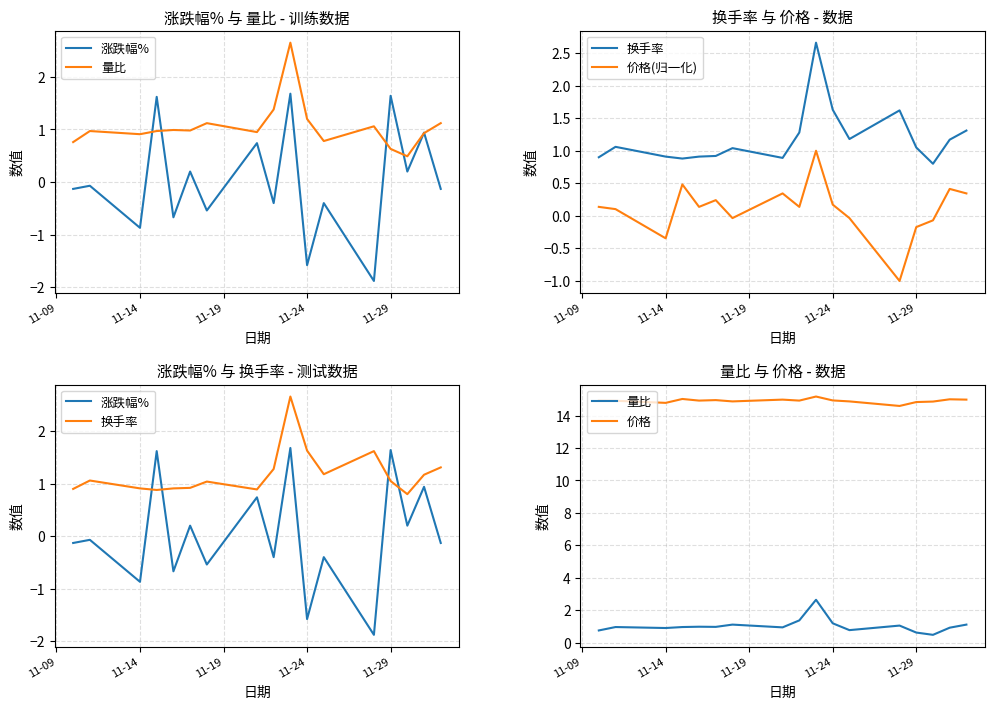

Reading right to left, extract all data points from this chart.

涨跌幅%: -0.1	0.9	0.2	1.6	-1.9	-0.4	-1.6	1.7	-0.4	0.7	-0.5	0.2	-0.7	1.6	-0.9	-0.1	-0.1
量比: 1.1	0.9	0.5	0.6	1.1	0.8	1.2	2.6	1.4	0.9	1.1	1.0	1.0	1.0	0.9	1.0	0.8
换手率: 1.3	1.2	0.8	1.1	1.6	1.2	1.6	2.7	1.3	0.9	1.0	0.9	0.9	0.9	0.9	1.1	0.9
价格(归一化): 0.3	0.4	-0.1	-0.2	-1.0	-0.0	0.2	1.0	0.1	0.3	-0.0	0.2	0.1	0.5	-0.3	0.1	0.1
价格: 15.0	15.0	14.9	14.8	14.6	14.9	14.9	15.2	14.9	15.0	14.9	14.9	14.9	15.0	14.8	14.9	14.9